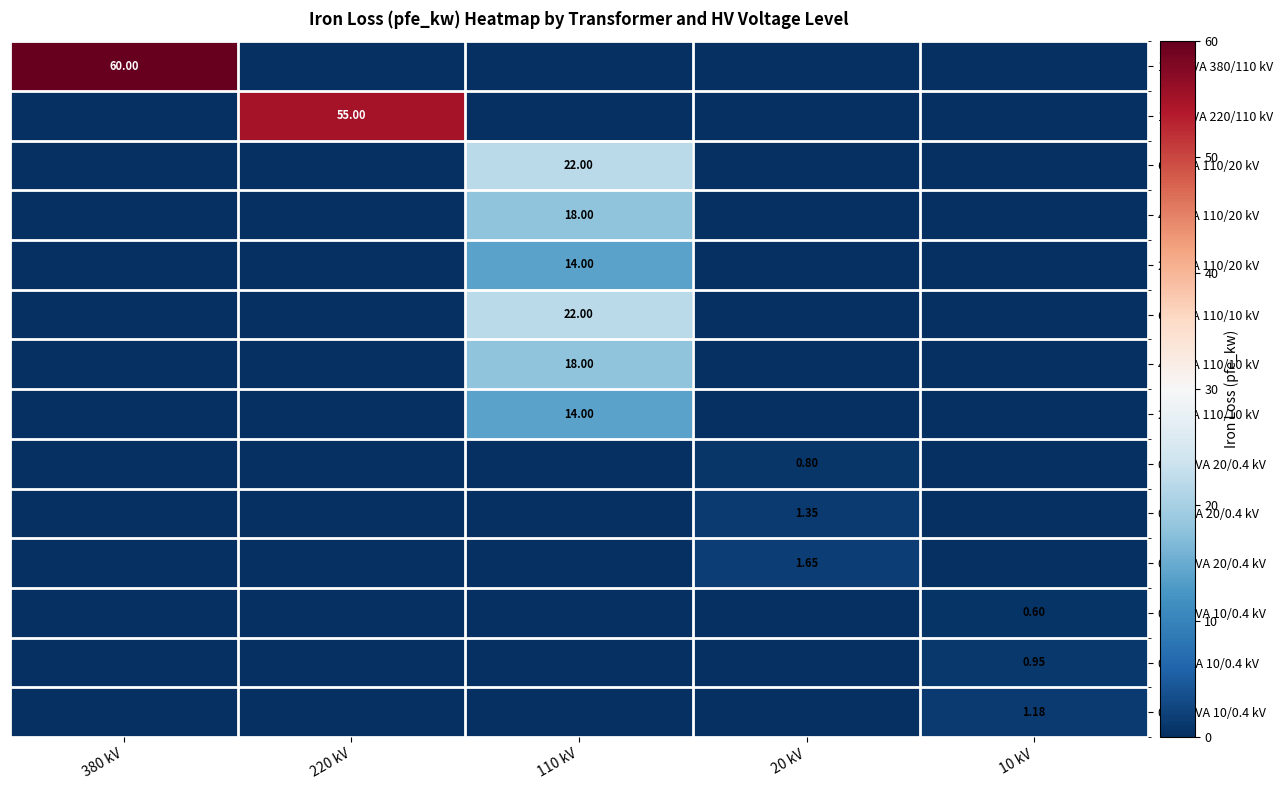

Which series changed the most between 220 kV and 20 kV?

100 MVA 220/110 kV